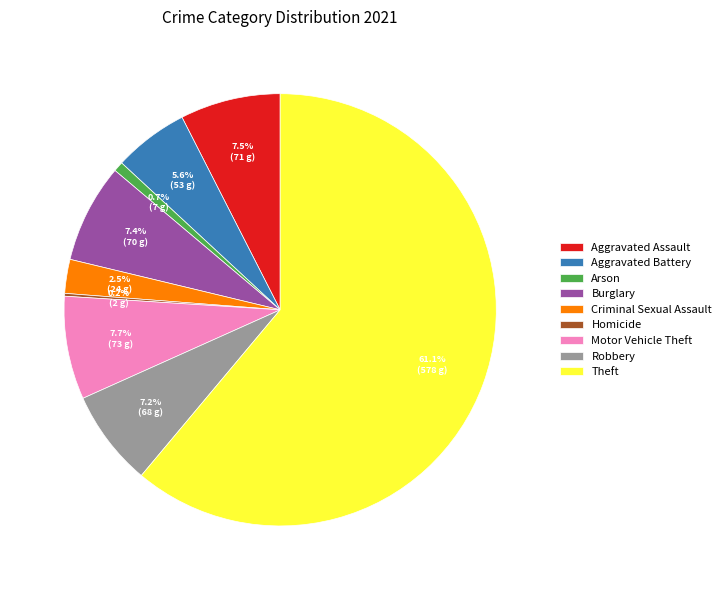

To the nearest percent, what percentage of the pie is Burglary?

7%